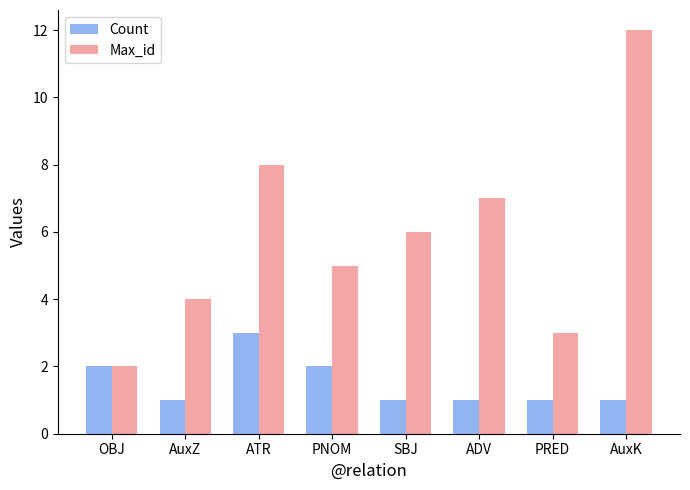

What value does the Max_id series have at AuxZ?

4